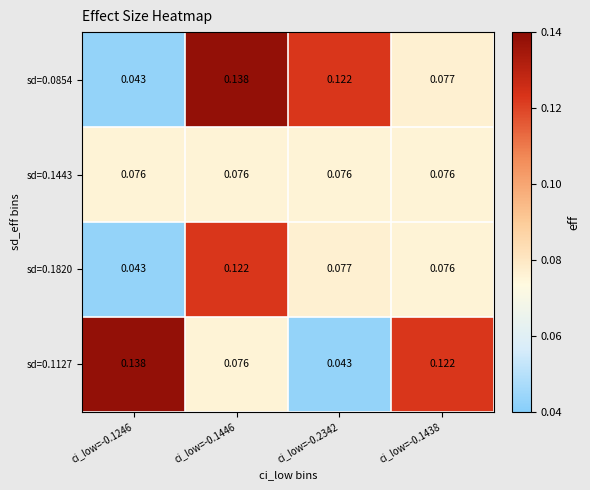

What is the total value across all series at ci_low=-0.1246?

0.3